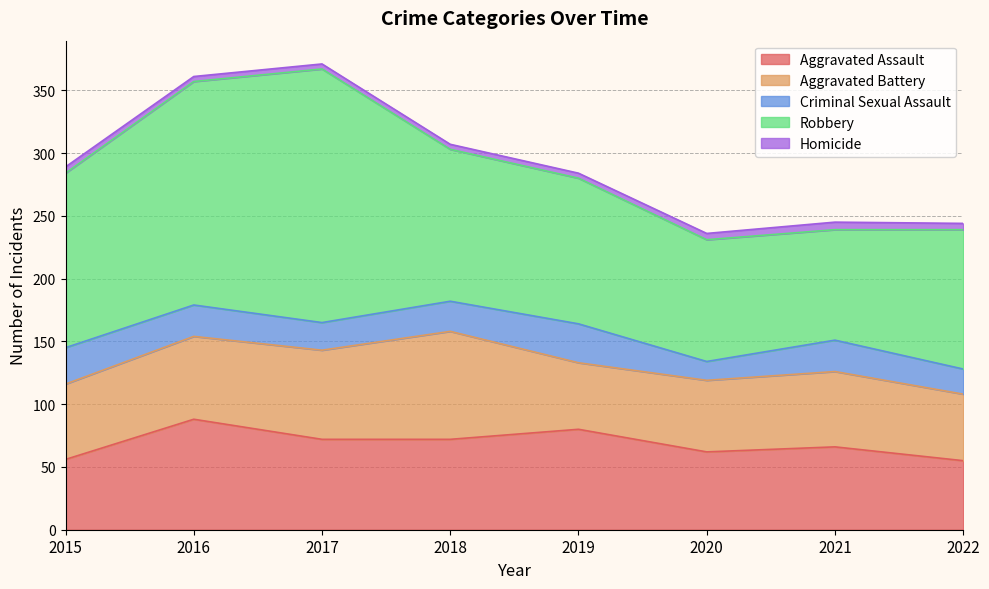

What is the highest value of the Aggravated Battery series?

86